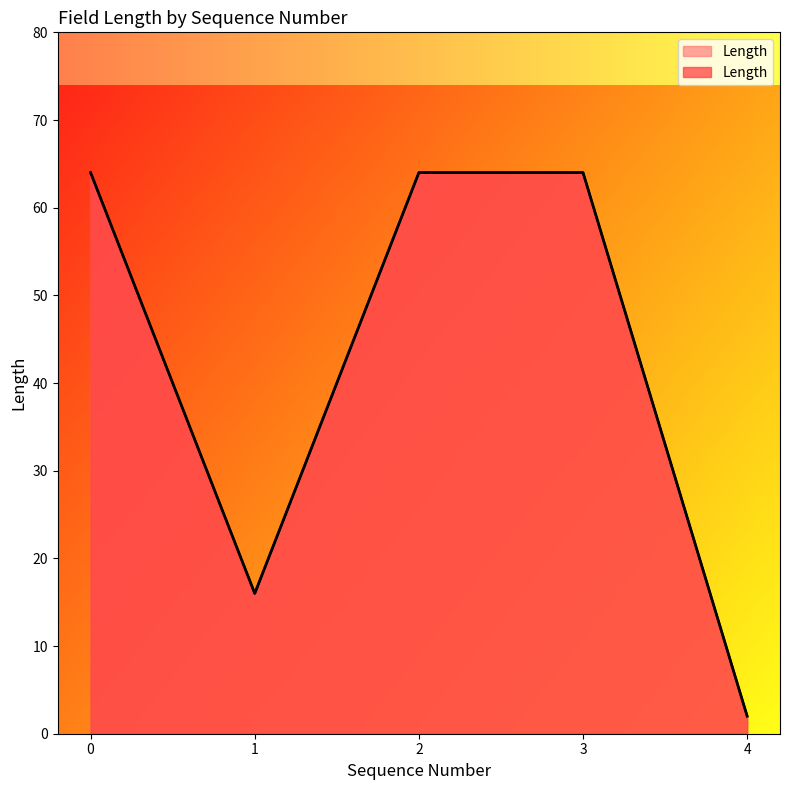

True or false: the data has more than 2 interior local peaks.

False